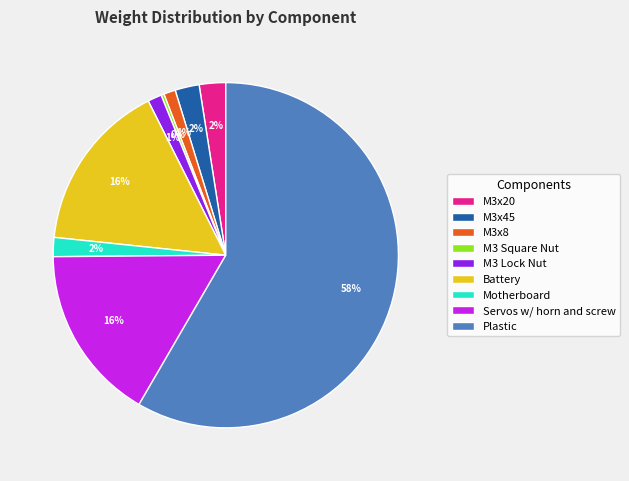

True or false: Plastic accounts for 66% of the total.

False